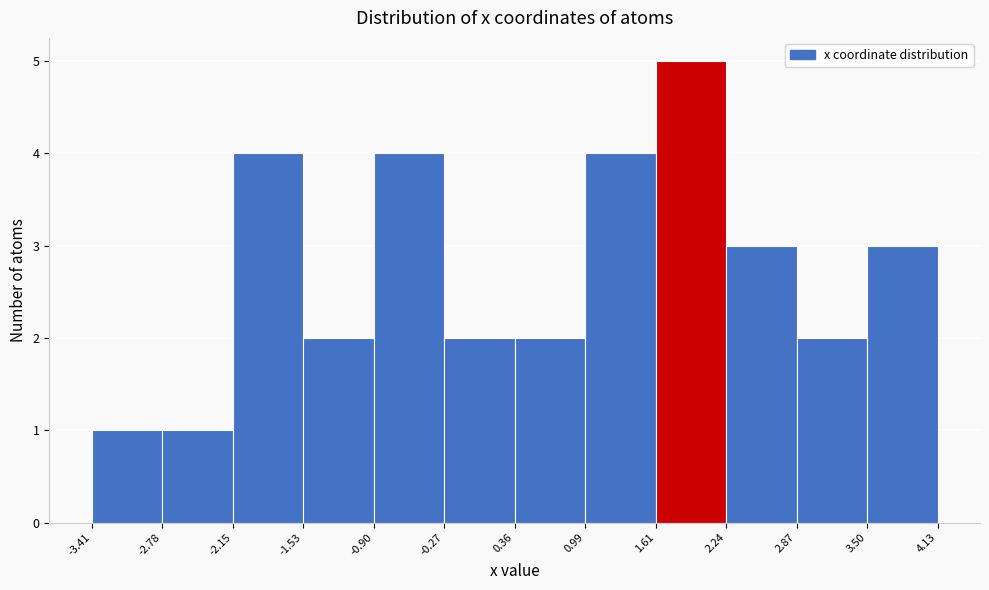

How tall is the bar that spans 0.36 to 0.99 on the x-axis? The values are not printed on the chart, so give them approximately, as read against the axis.

2